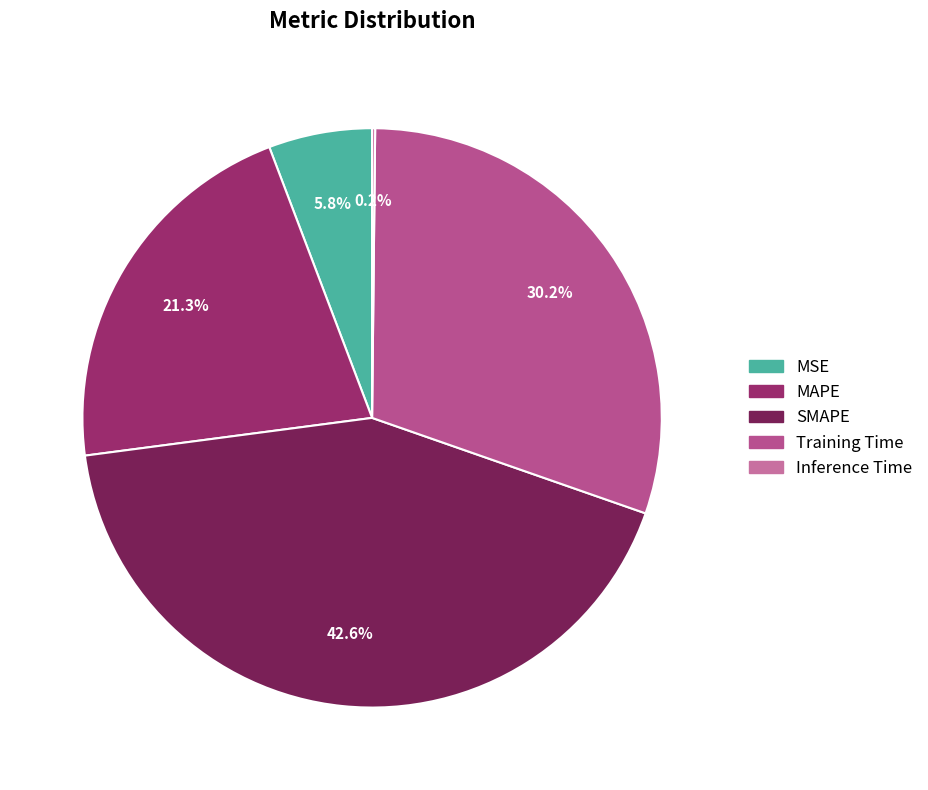

How many segments does this pie chart have?

5